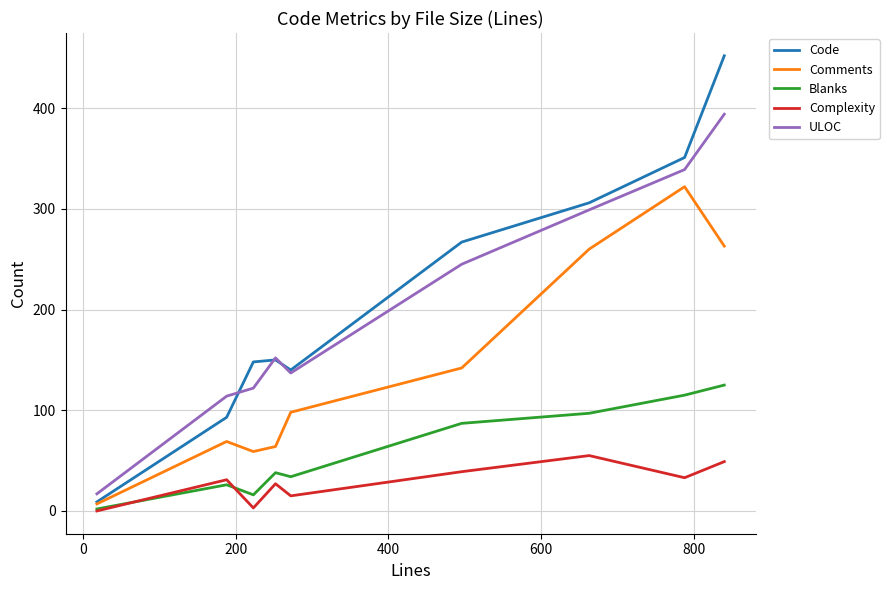

True or false: Comments and ULOC intersect in this chart.

False